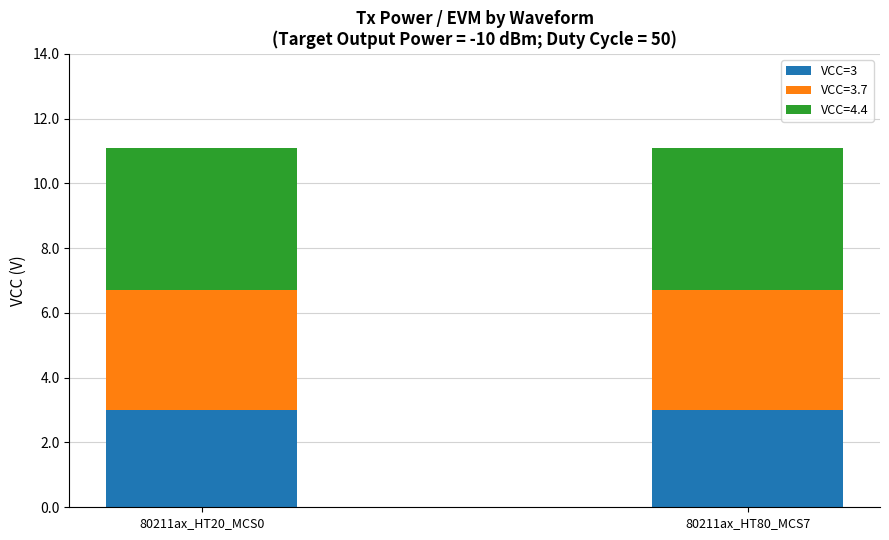

What is the sum of all VCC=3 values?

6.0